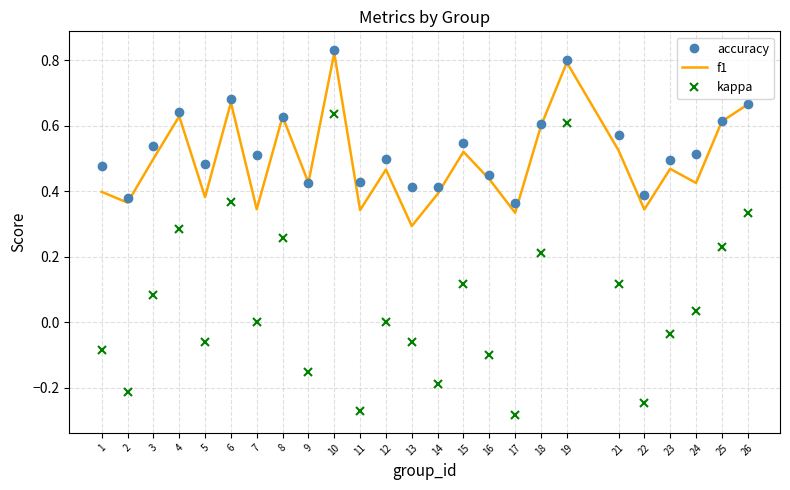

What is the total value across all series at 7?

0.9